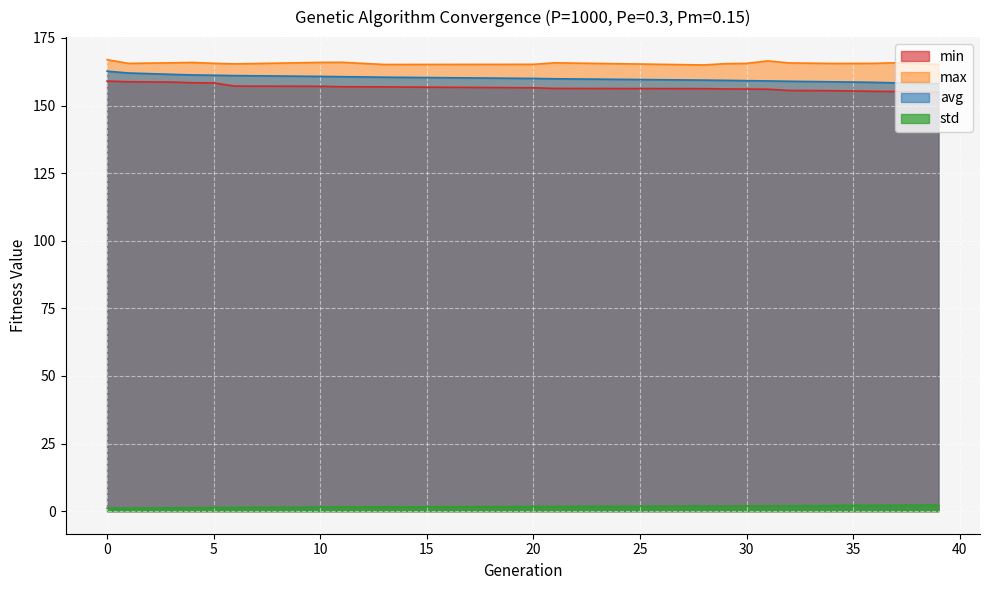

At which category does std reach its first local peak?

28